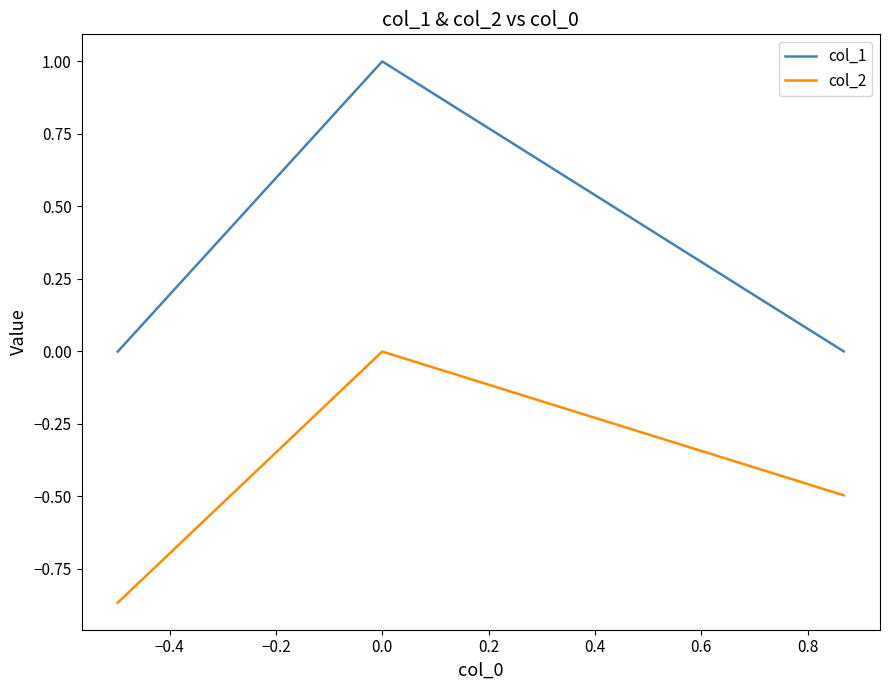

What is the sum of all col_2 values?

-1.4